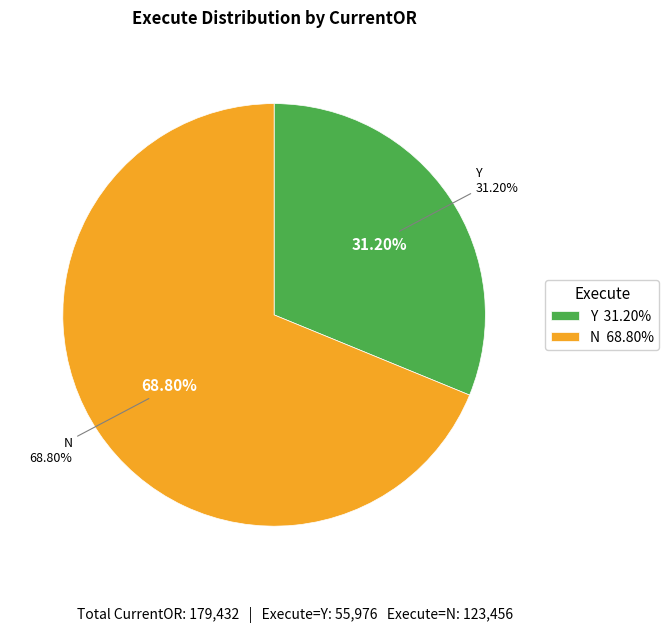

Which slice represents more than half of the pie?

N